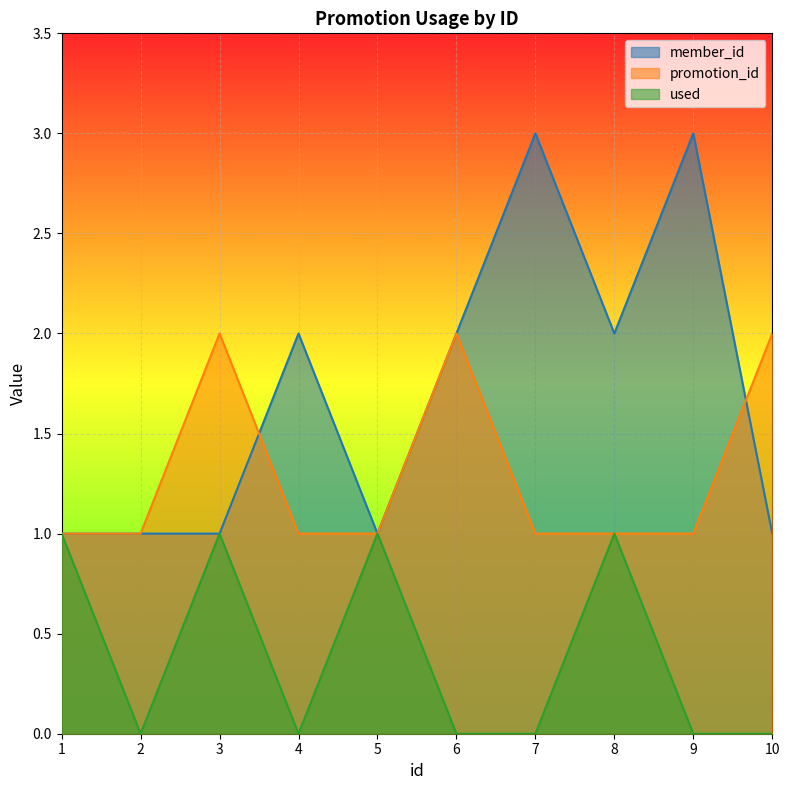

Which series has the largest total across all categories?

member_id